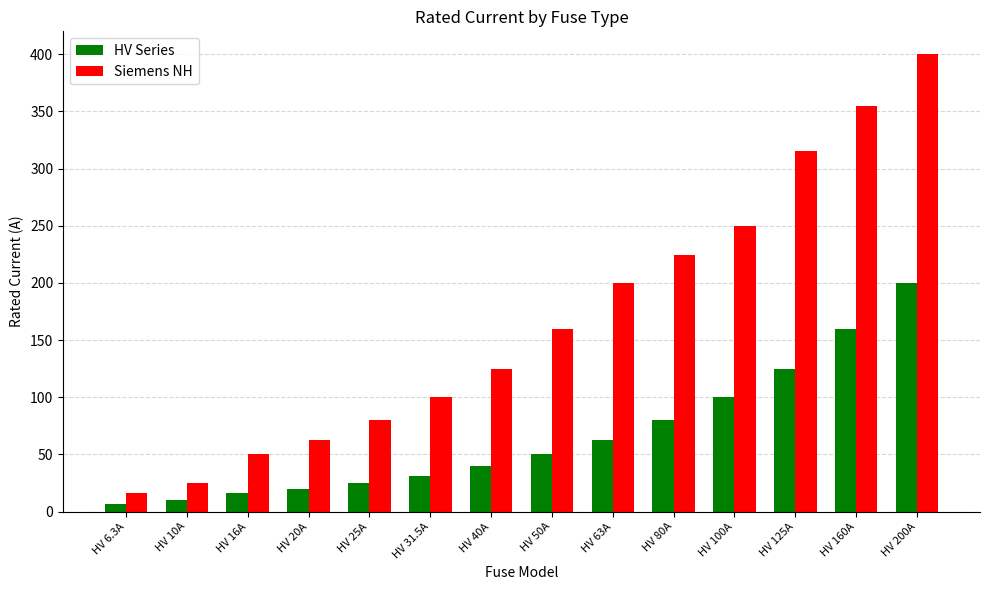

What is the spread (max minus min) of values at HV 31.5A?

68.5